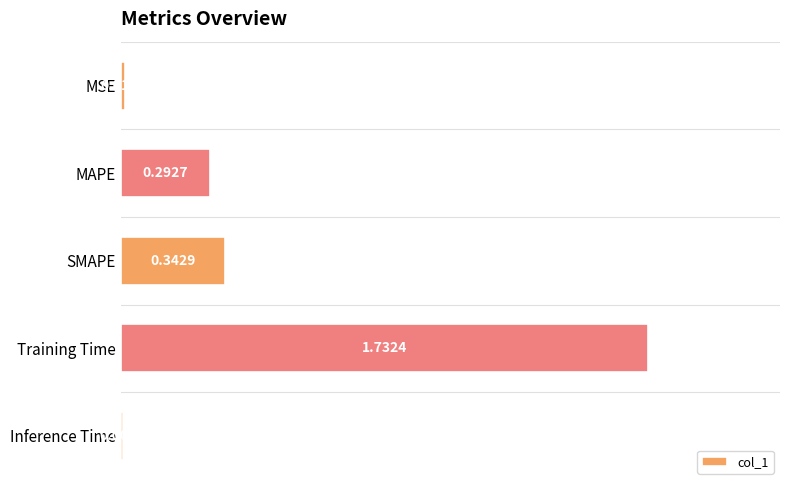

What is the change in value from SMAPE to Inference Time?

-0.3